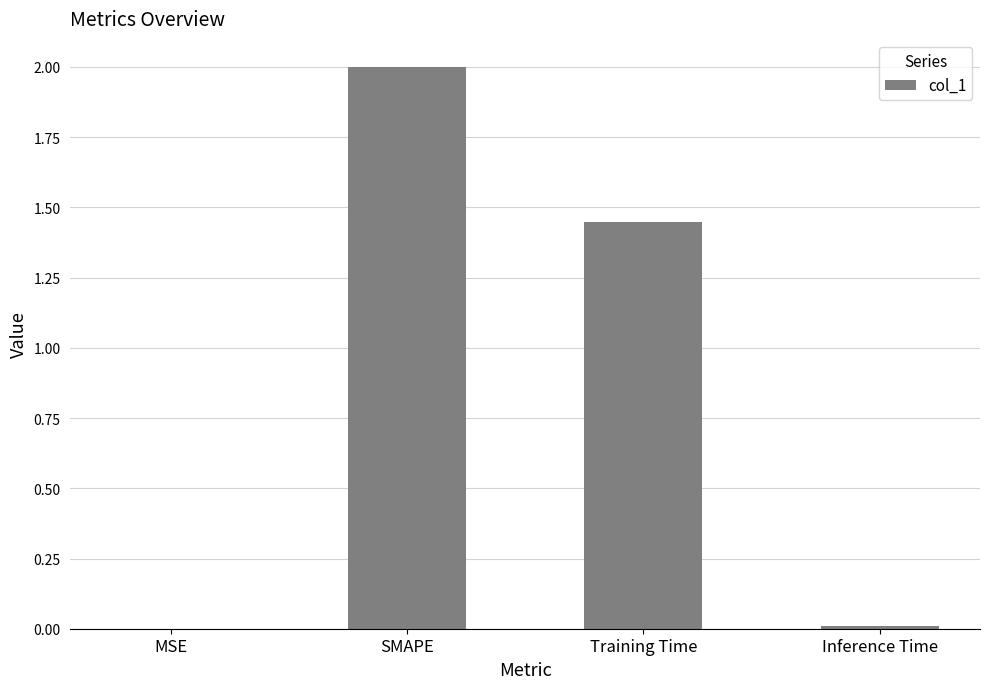

What is the average value?

0.9